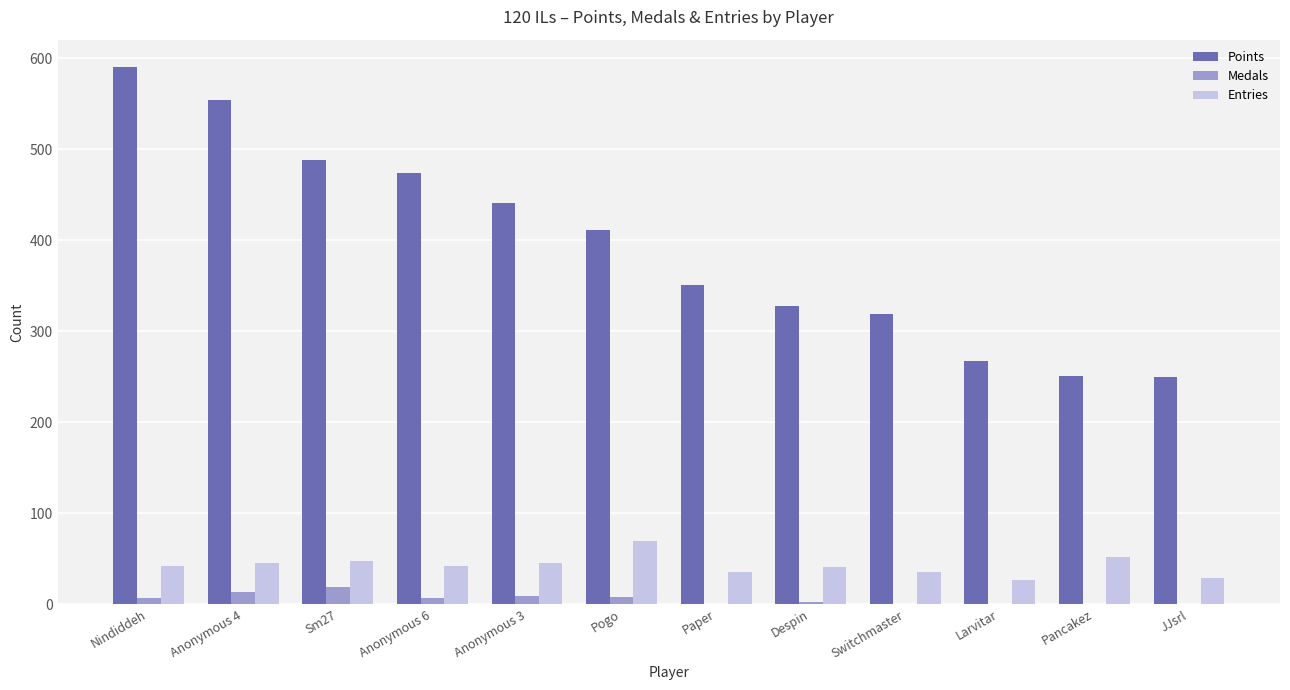

Which series changed the most between Anonymous 6 and Switchmaster?

Points